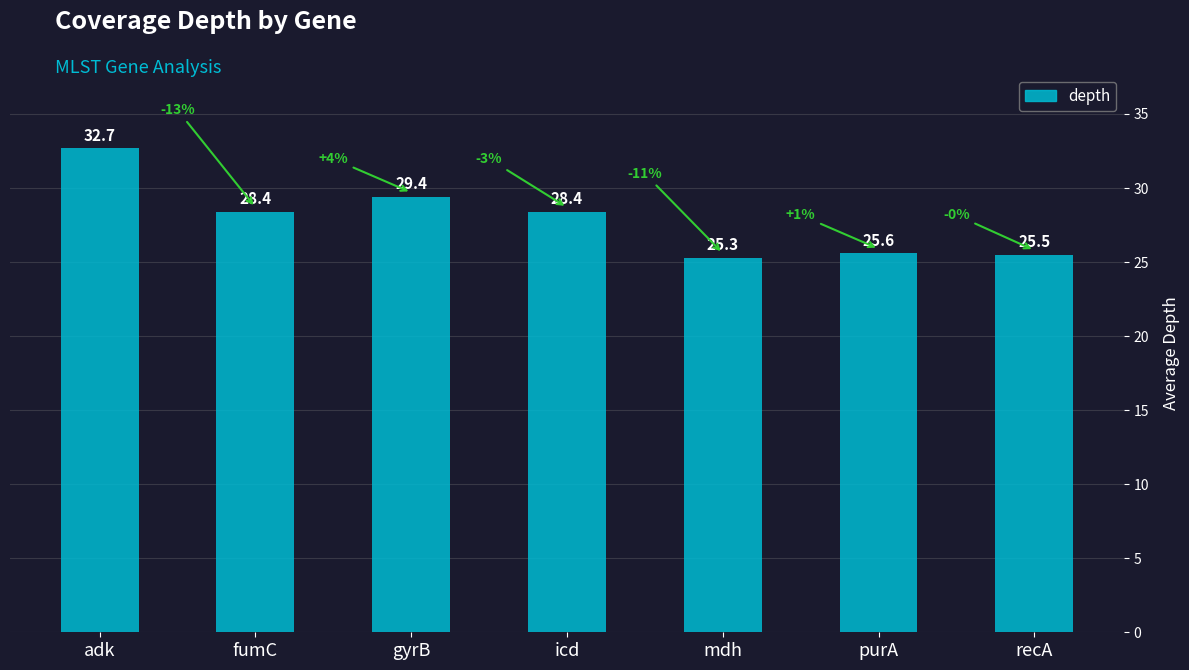

Reading left to right, extract all data points from this chart.

adk=32.7	fumC=28.4	gyrB=29.4	icd=28.4	mdh=25.3	purA=25.6	recA=25.5